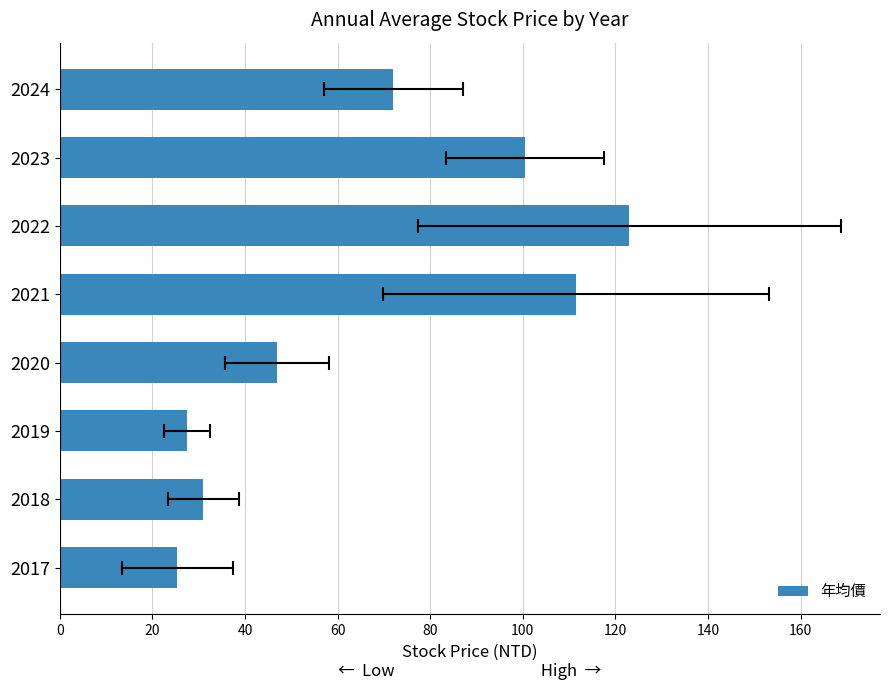

What is the difference between the maximum and second lowest values?

95.5